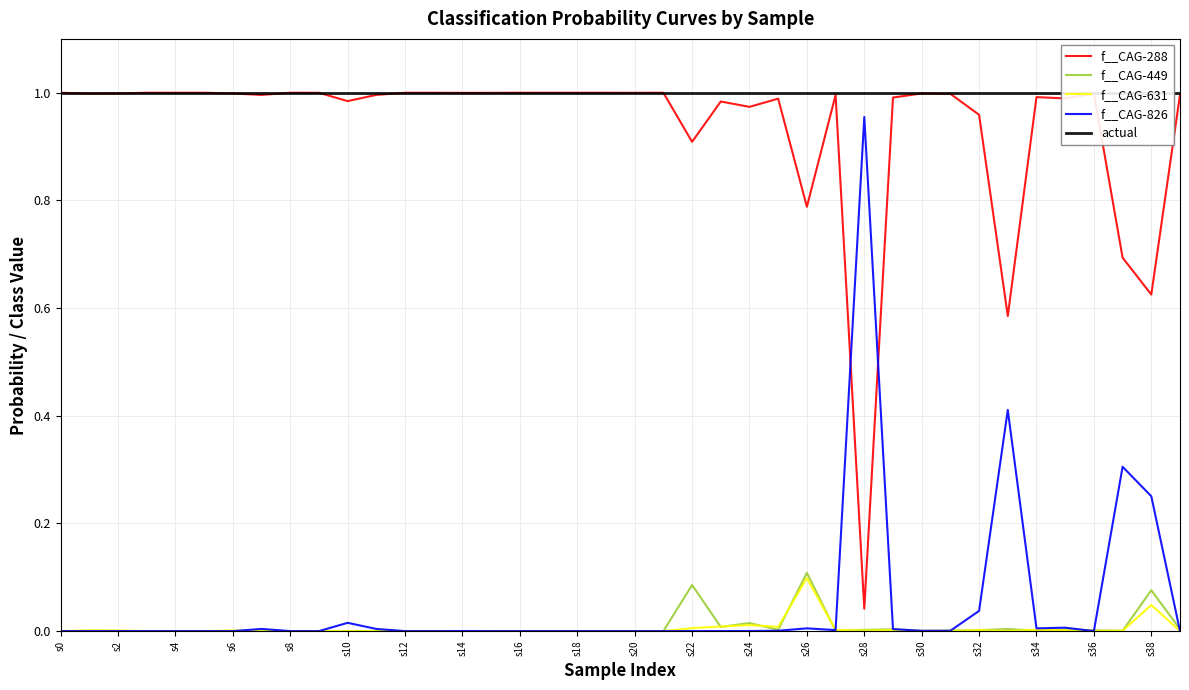

At which category is the sum across all series the highest?

s0